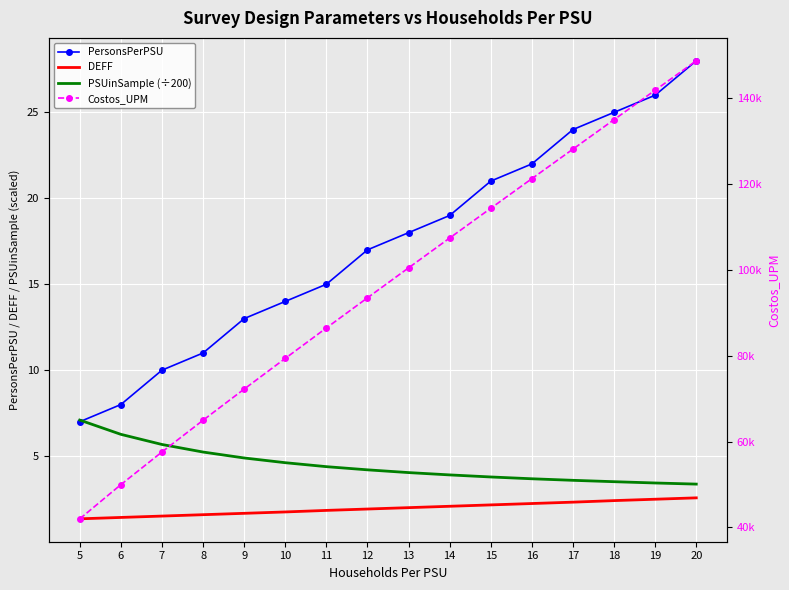

Where is Costos_UPM nearest to the value 95343?

12